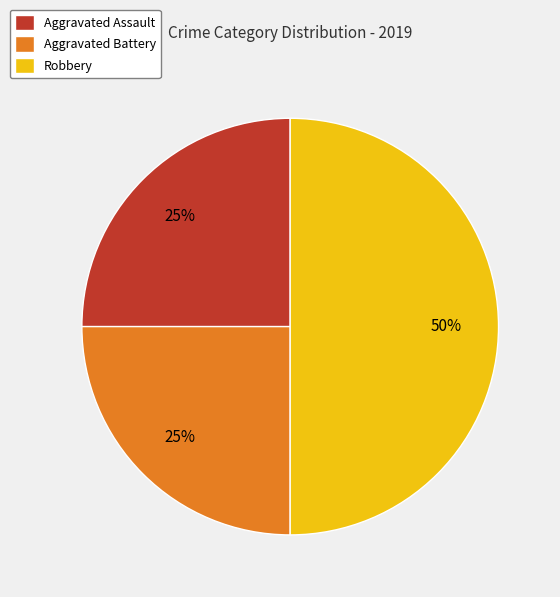

Is the sum of Aggravated Battery and Robbery greater than half?

Yes